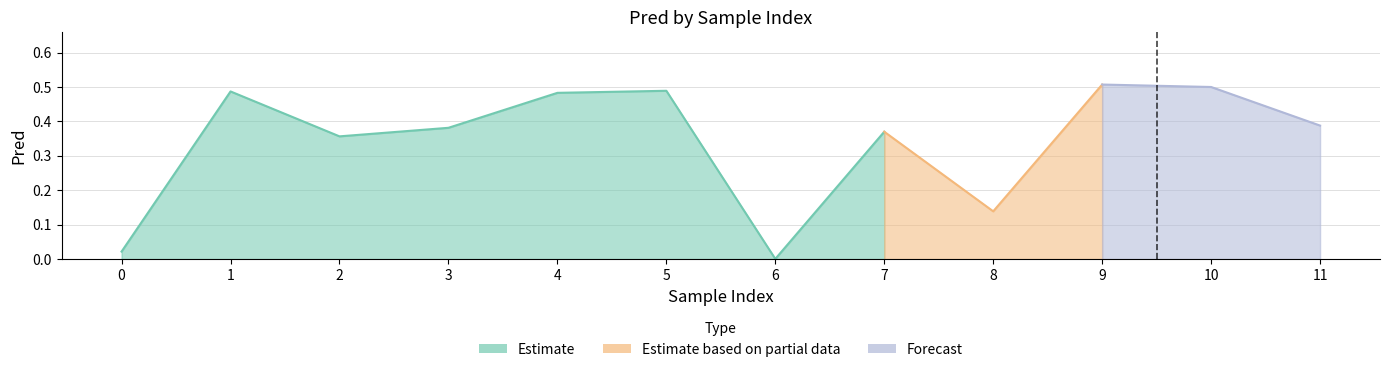

What is the value of the 9th point from the left?

0.1